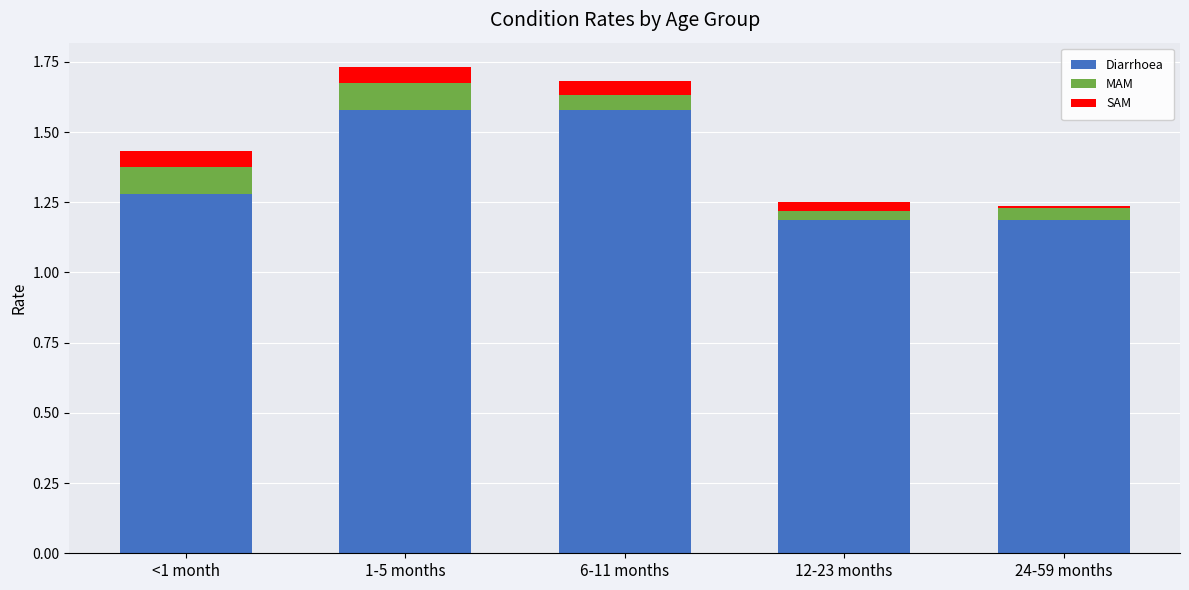

Is it true that Diarrhoea equals 0.4 at 24-59 months?

False